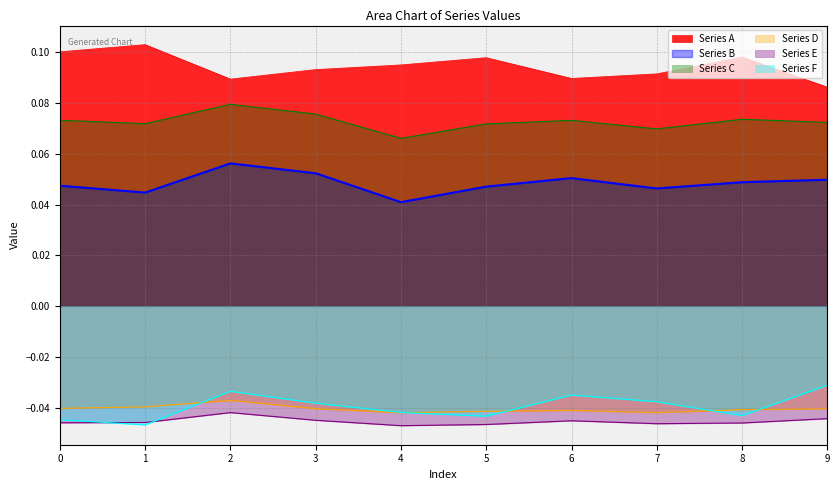

Is it true that Series A equals 0.1 at 6?

False